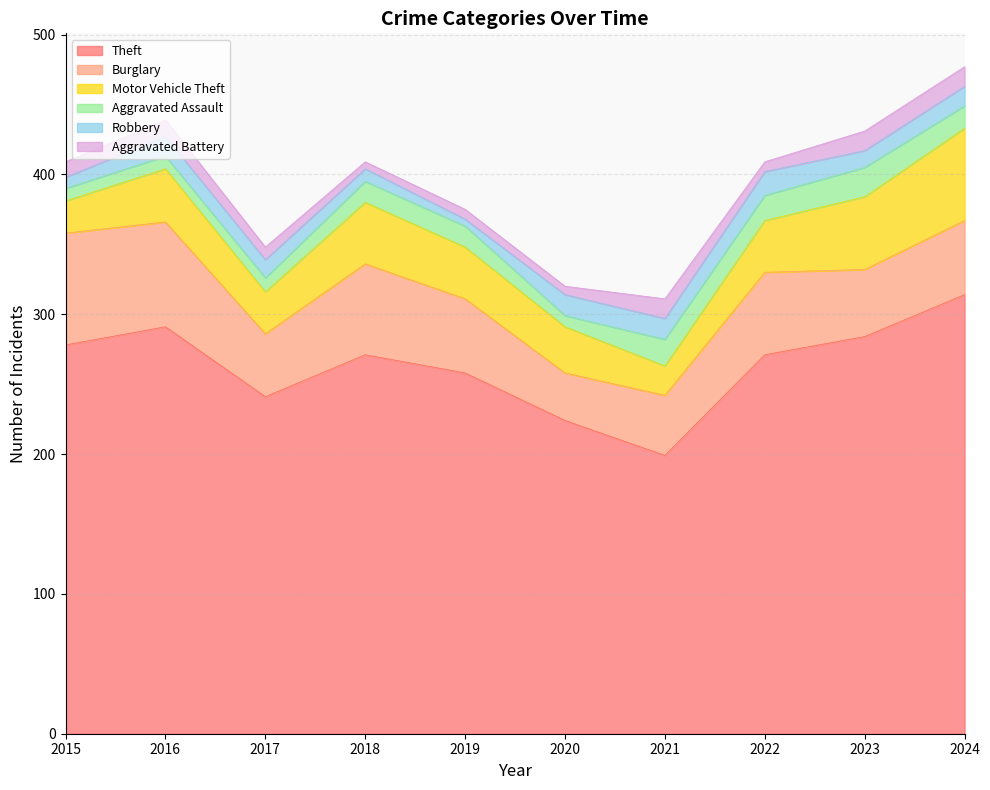

Which series has the widest spread of values?

Theft